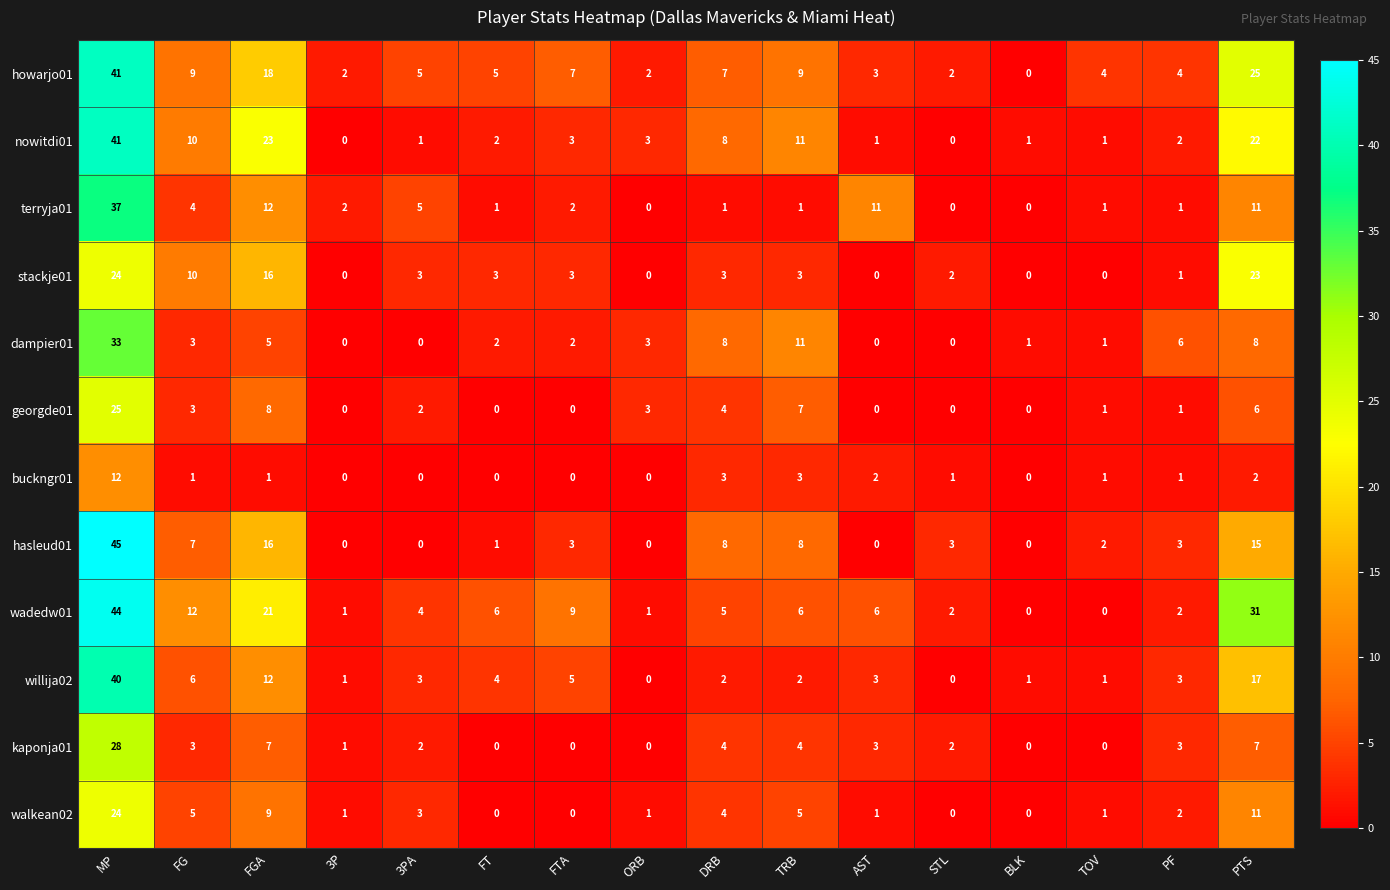

What is the total value across all series at PF?

29